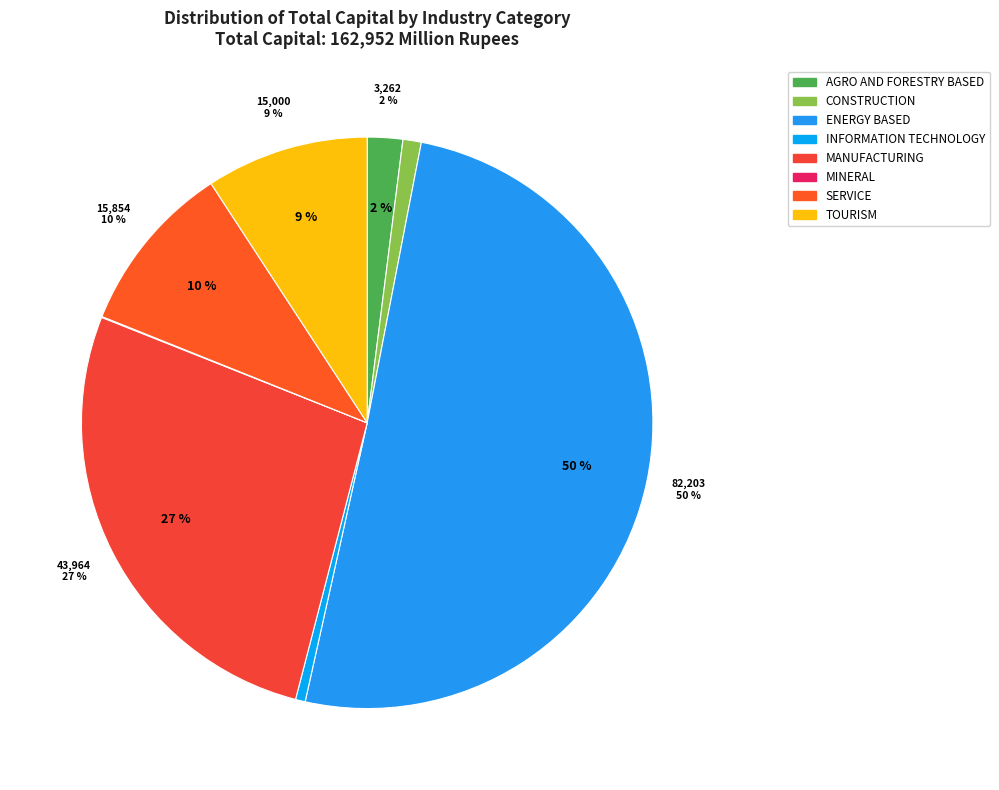

What is the smallest slice in the pie chart?

MINERAL